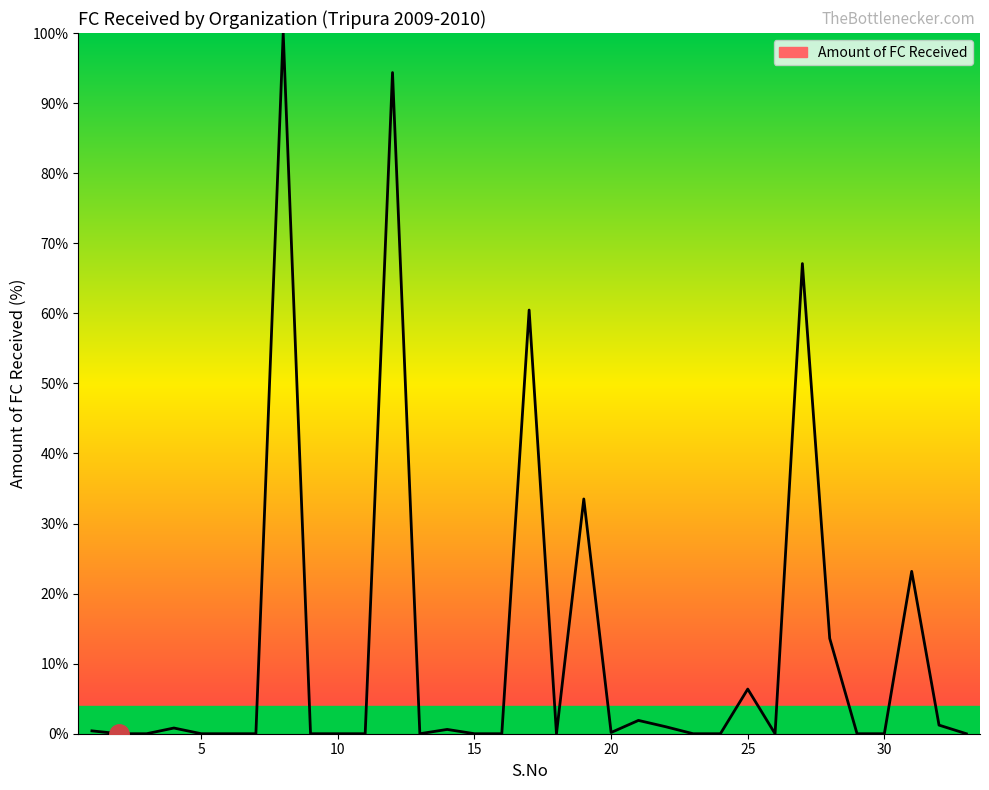

What is the difference between the maximum and minimum values?

100.0